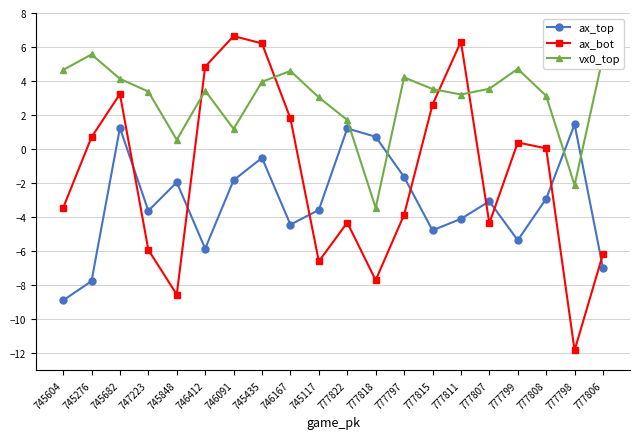

Where is the first local maximum for ax_bot?

745682